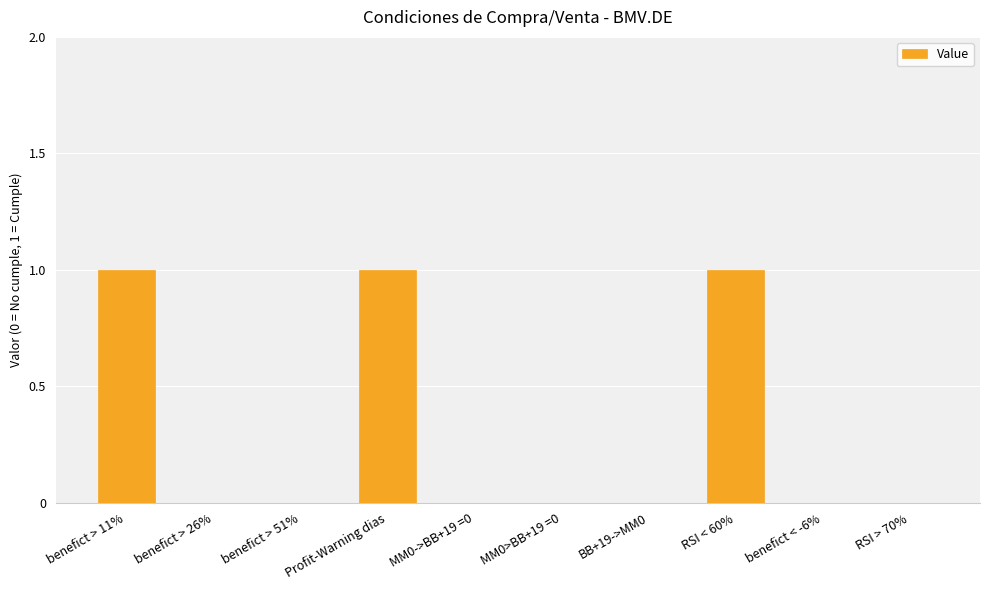

The chart shows a value of 0 at benefict > 51%. True or false?

True